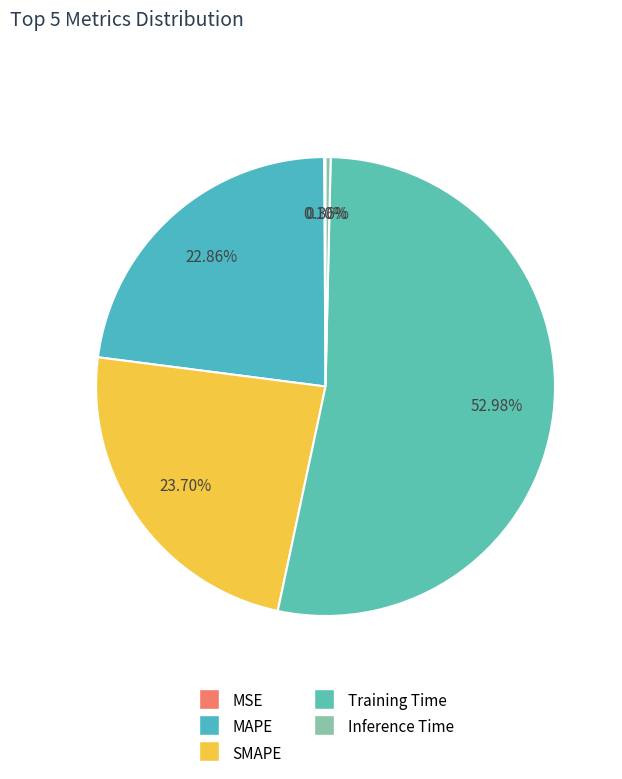

To the nearest percent, what is the difference between the MSE and SMAPE slice percentages?

24%